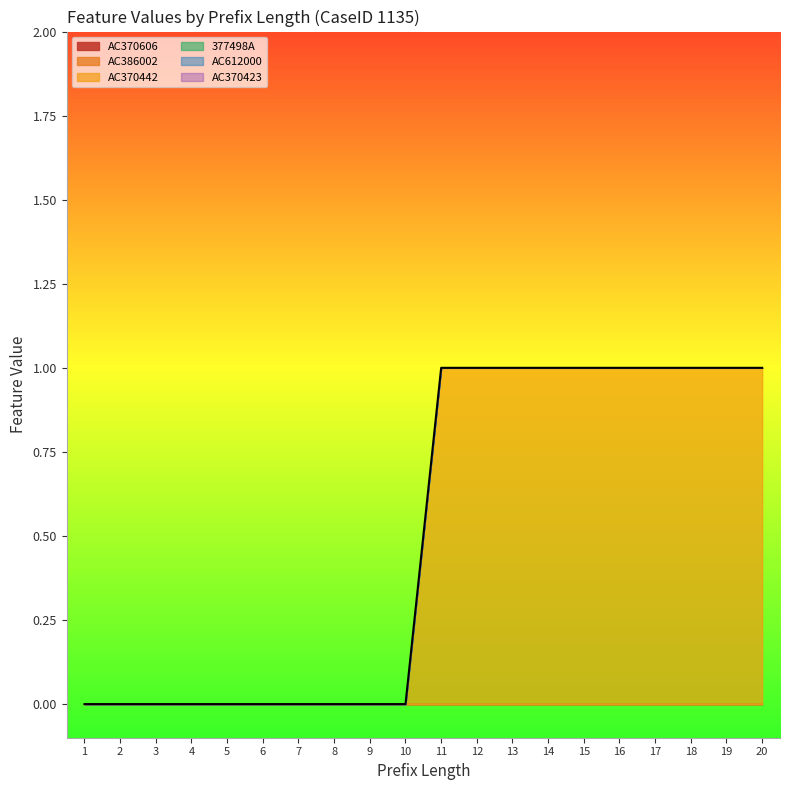

Is the value of AC370606 at 19 greater than the value of 377498A at 14?

No